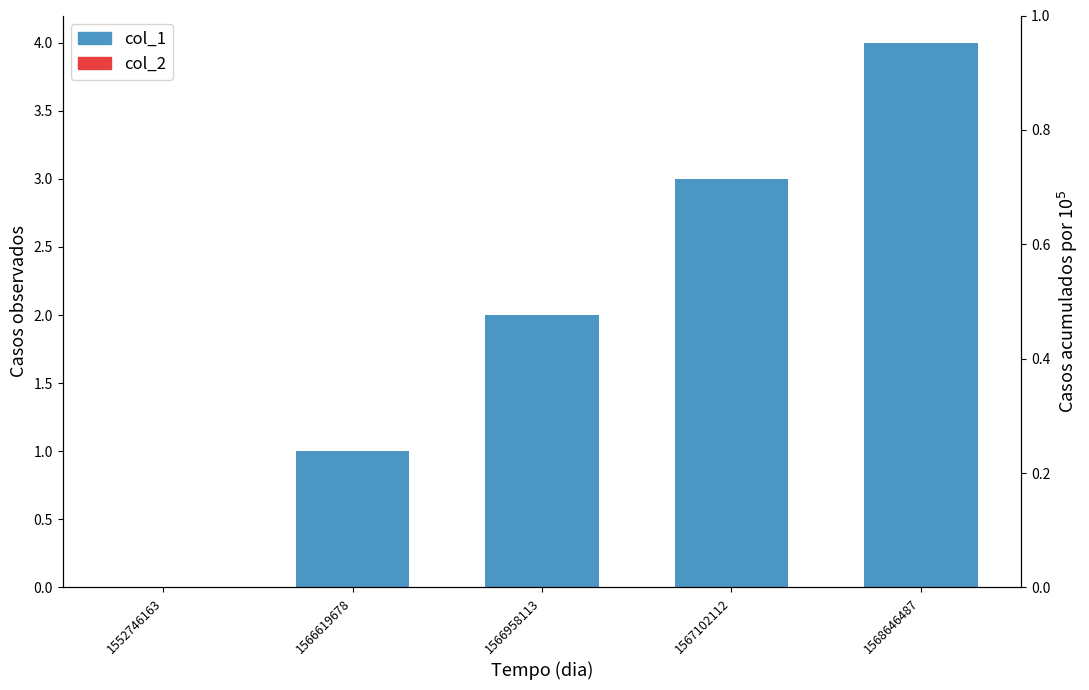

Does the chart contain stacked bars?

No